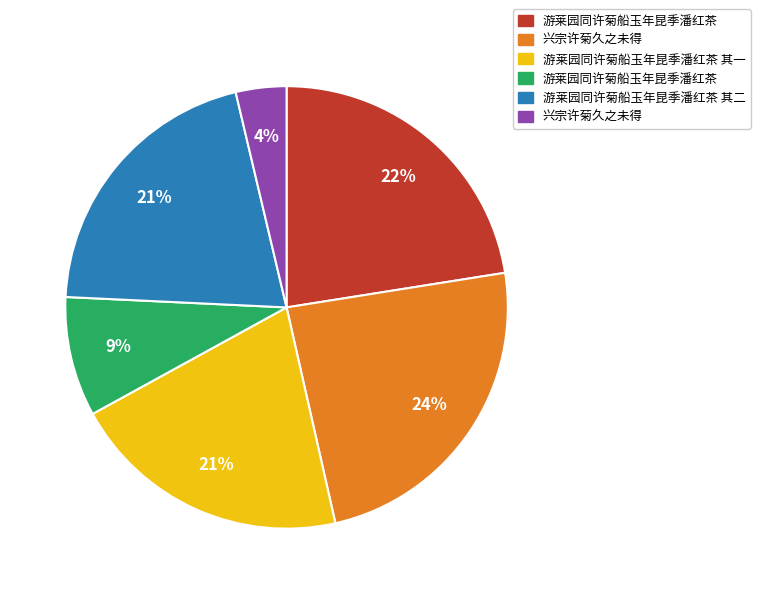

To the nearest percent, what is the difference between the largest and smallest slice percentages?

20%